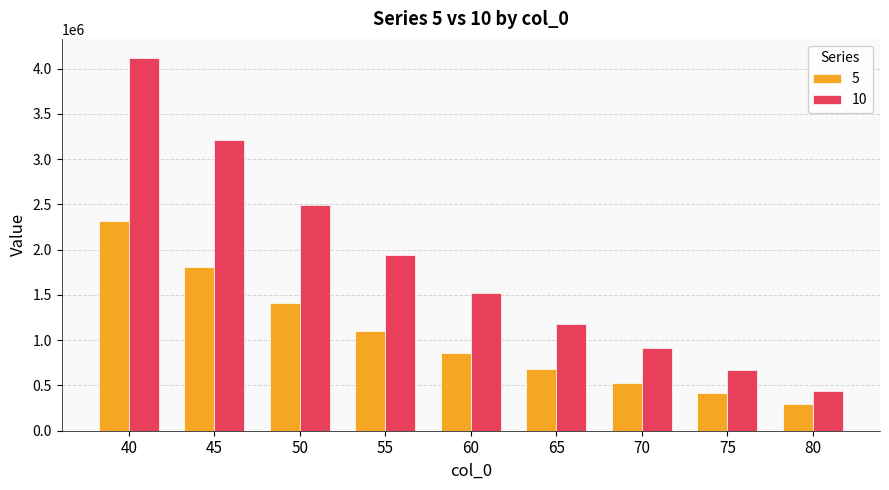

Are the bars horizontal?

No